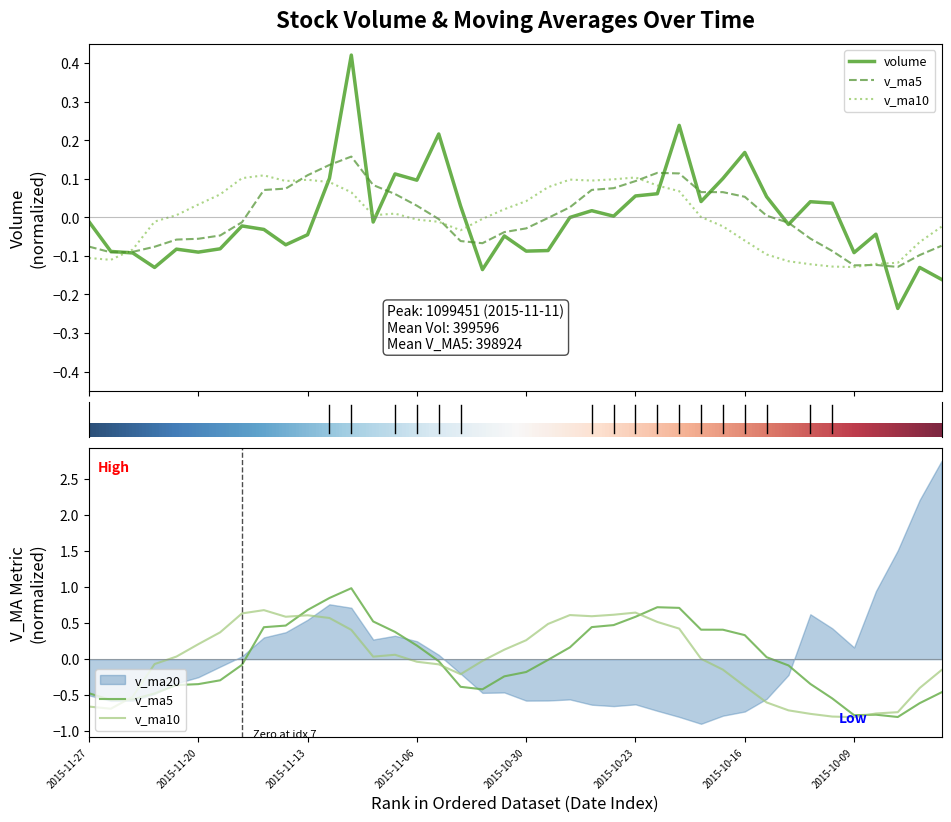

At which category does the chart reach its peak across all series?

2015-11-11